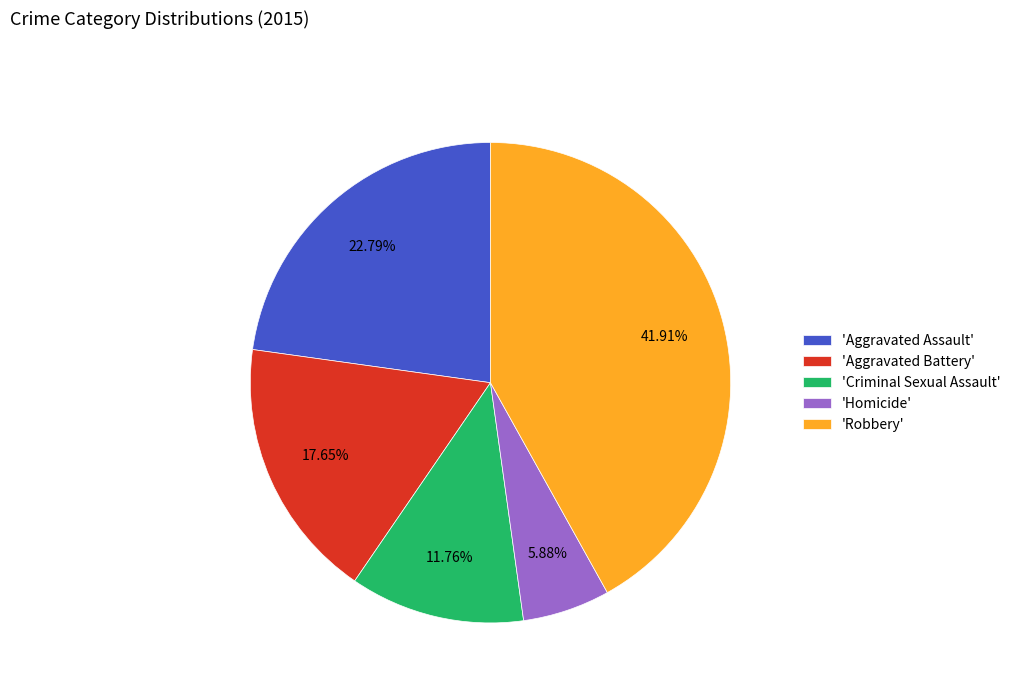

Is 'Homicide' the majority of the pie?

No